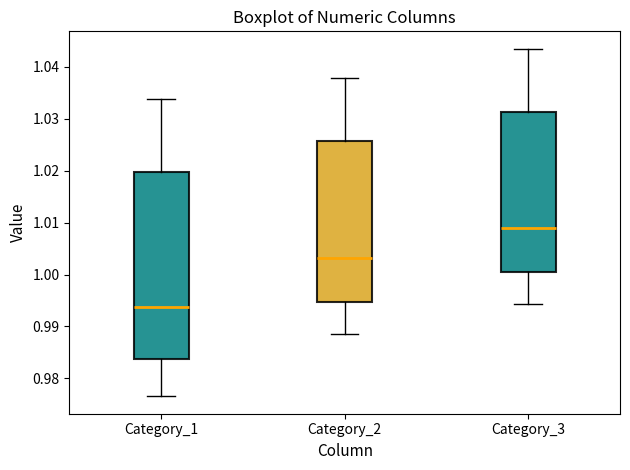

Reading left to right, transcribe this box plot: for each box, give where its median line is, the range the box spans, and where its two whiskers end, as read against the y-axis. The values are not printed on the chart, so give them approximately, as read against the axis.

Category_1: median 0.994, box 0.984 to 1.020, whiskers 0.977 to 1.034
Category_2: median 1.003, box 0.995 to 1.026, whiskers 0.989 to 1.038
Category_3: median 1.009, box 1.001 to 1.031, whiskers 0.994 to 1.043